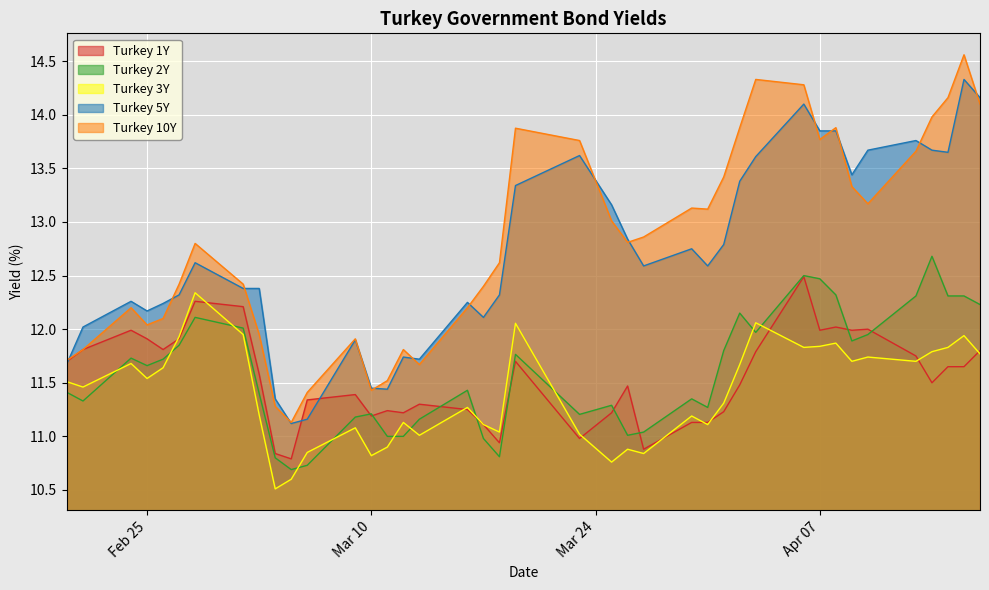

What is the smallest value displayed?

10.5